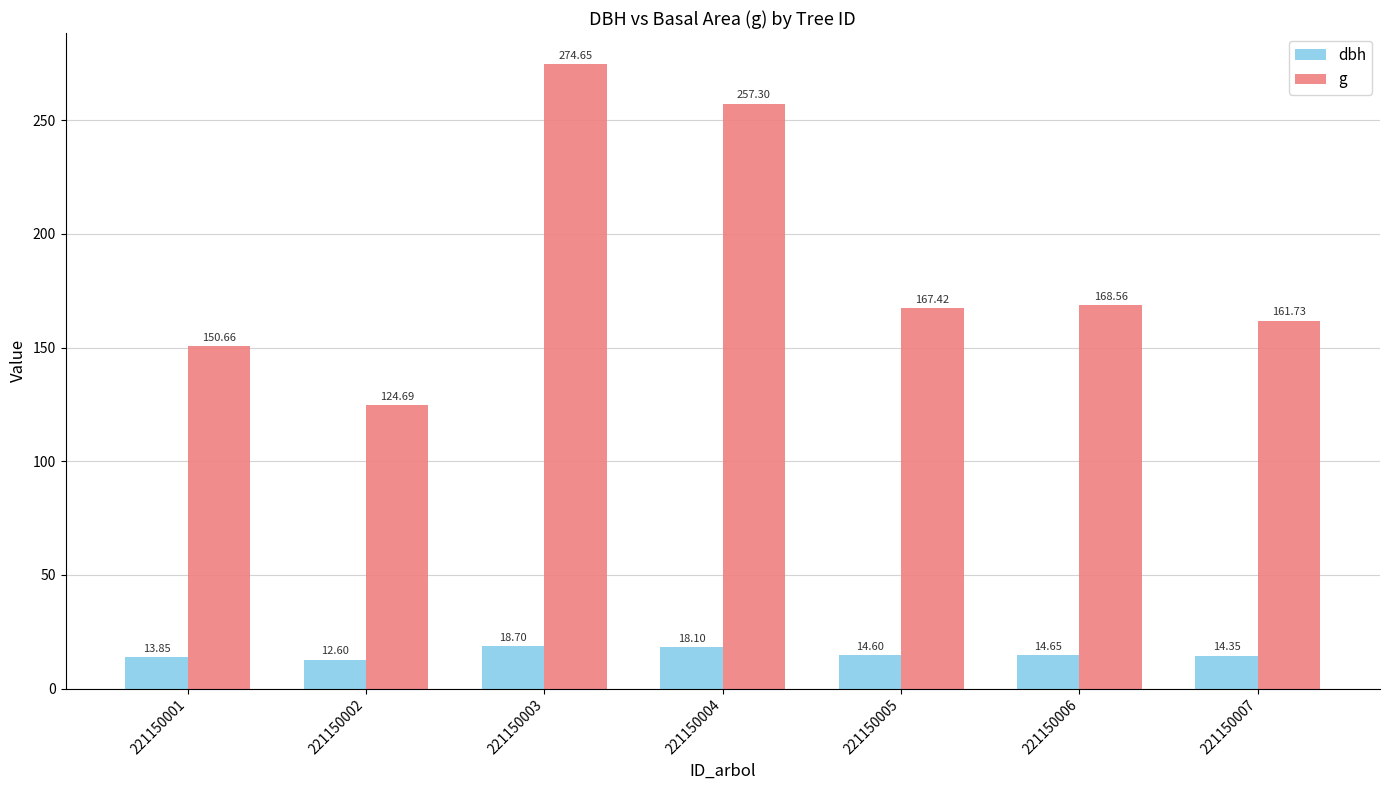

At which label does dbh first exceed 14?

221150003